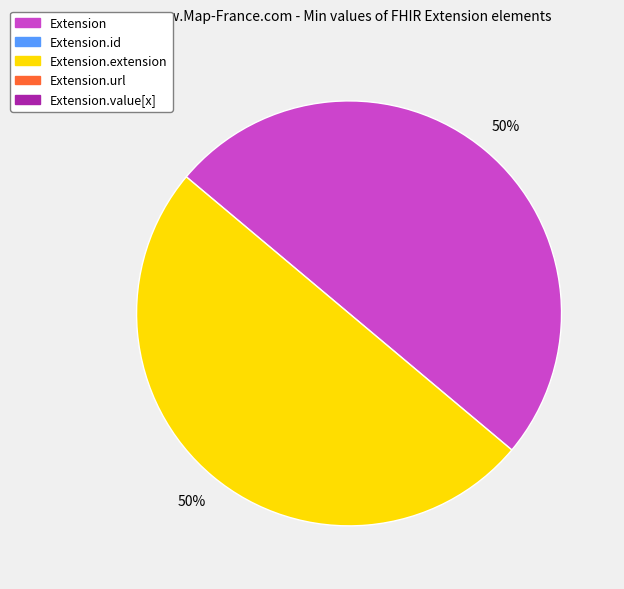

To the nearest percent, what is the average slice percentage?

50%